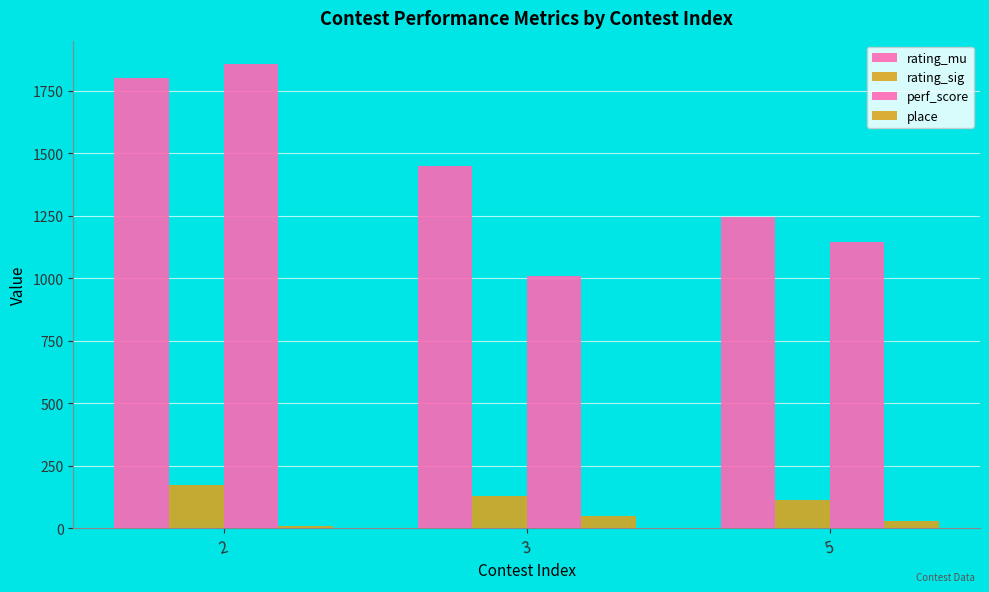

Which category has the highest value in the rating_mu series?

2